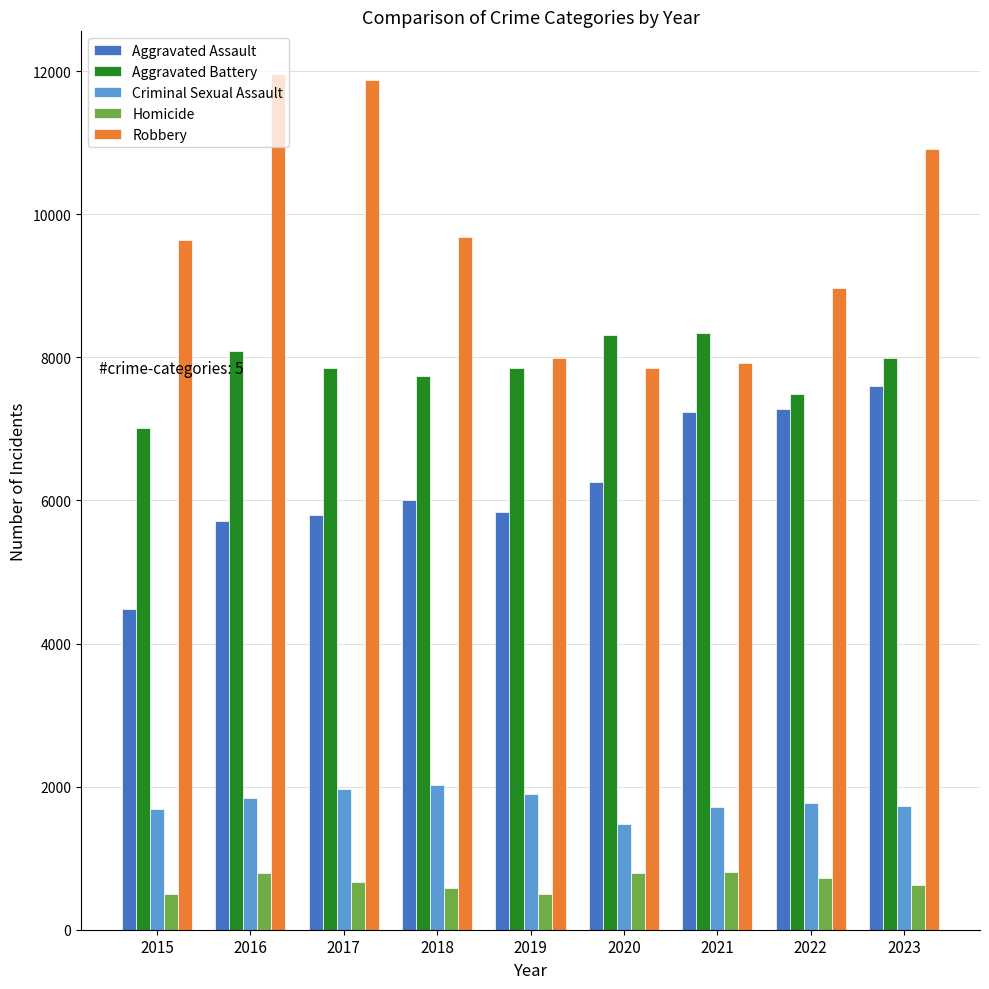

Is the value of Aggravated Assault at 2018 greater than the value of Aggravated Battery at 2017?

No